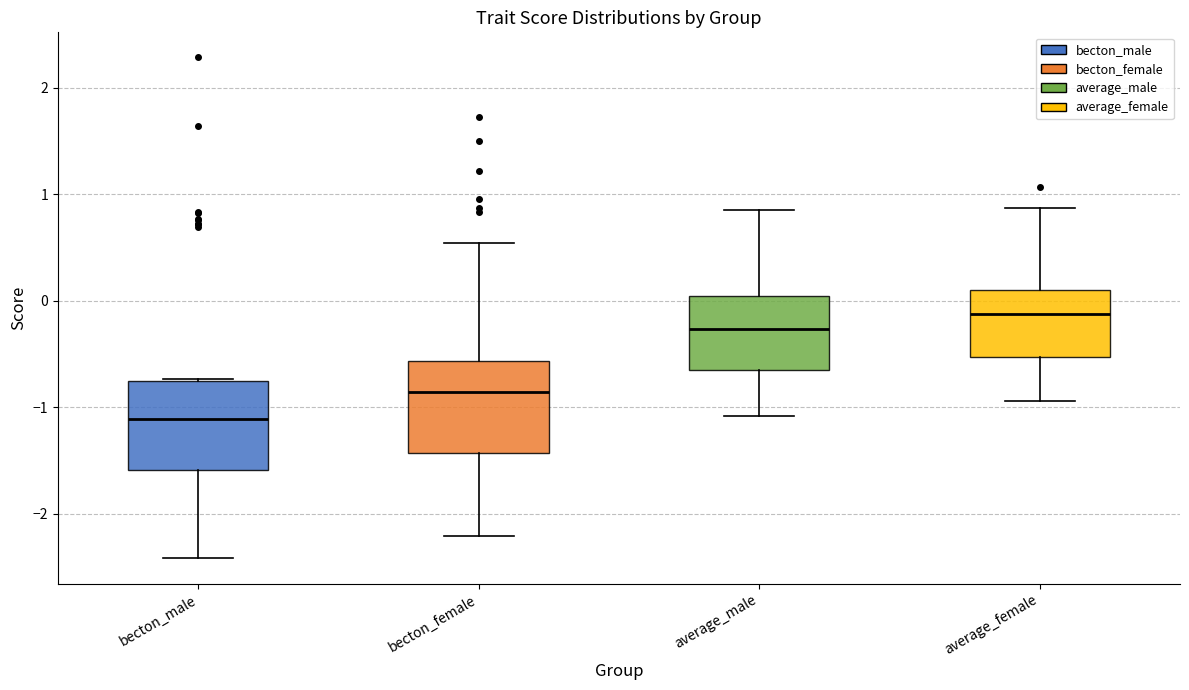

Where does the upper whisker of the box for becton_female end on the y-axis? The values are not printed on the chart, so give them approximately, as read against the axis.

0.5